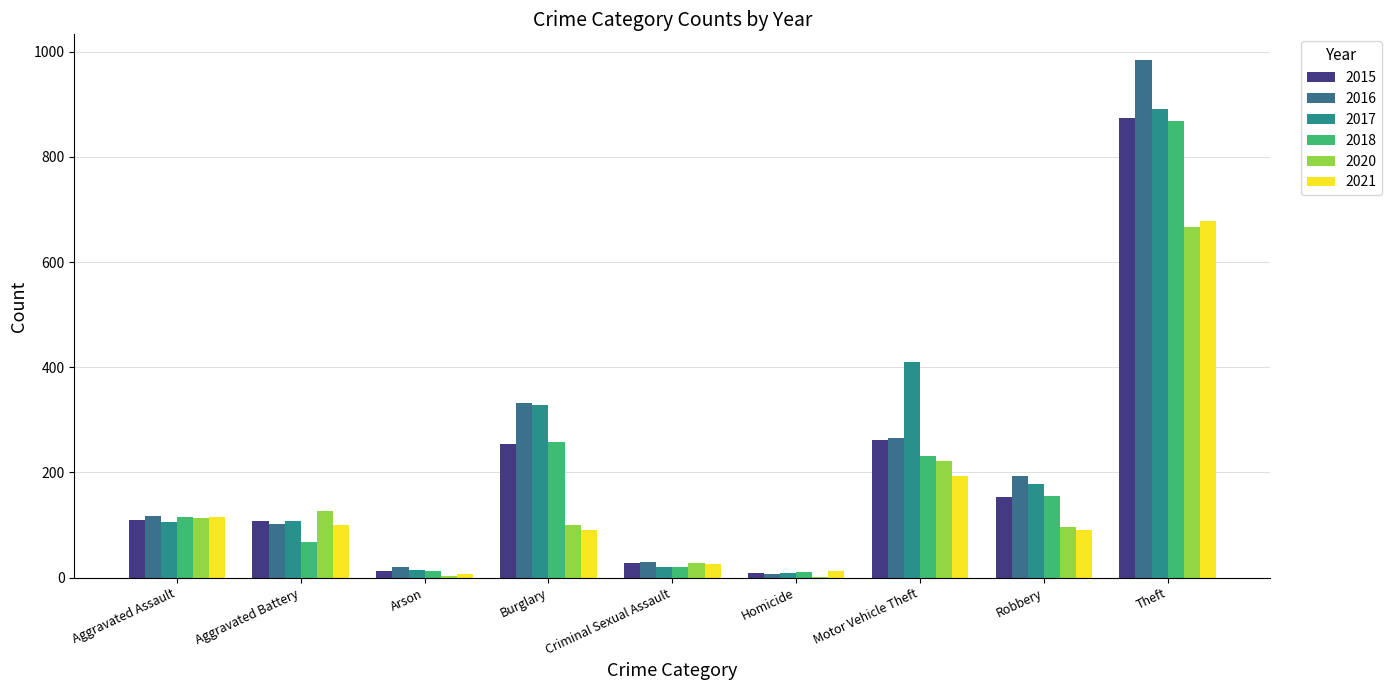

What is the spread (max minus min) of values at Theft?

318